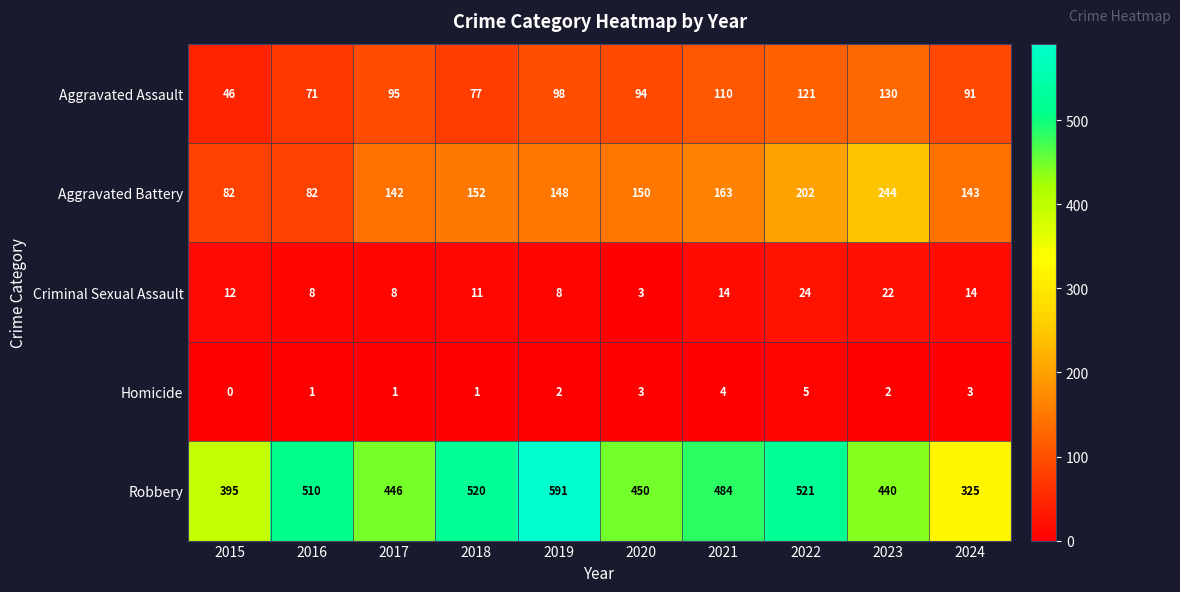

Where does the Robbery series first go above 484?

2016